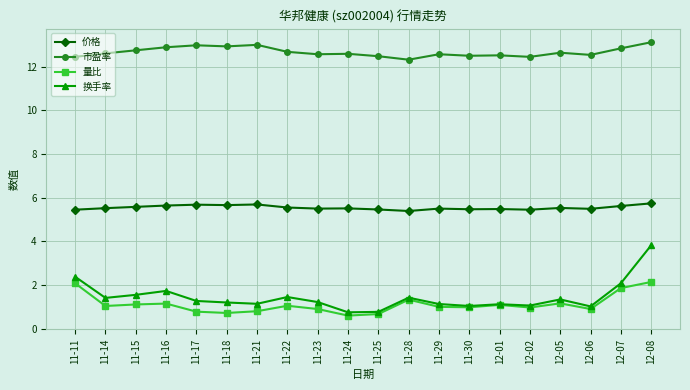

In 市盈率, how many points are higher than both neighbors (excluding endpoints)?

6